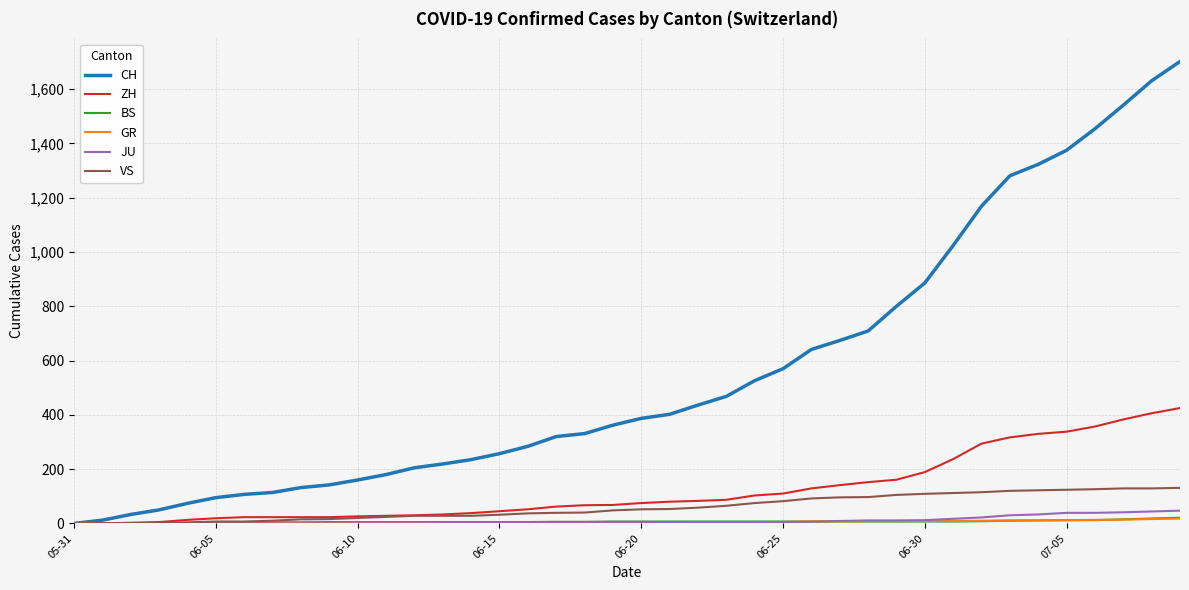

Which series has the largest total across all categories?

CH